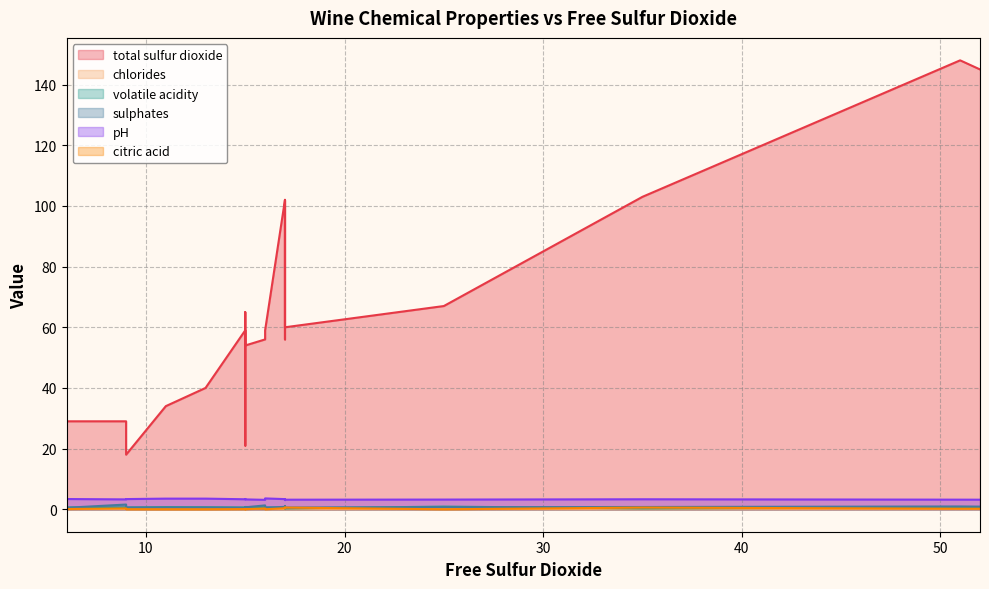

Where is the first local maximum for sulphates?

25